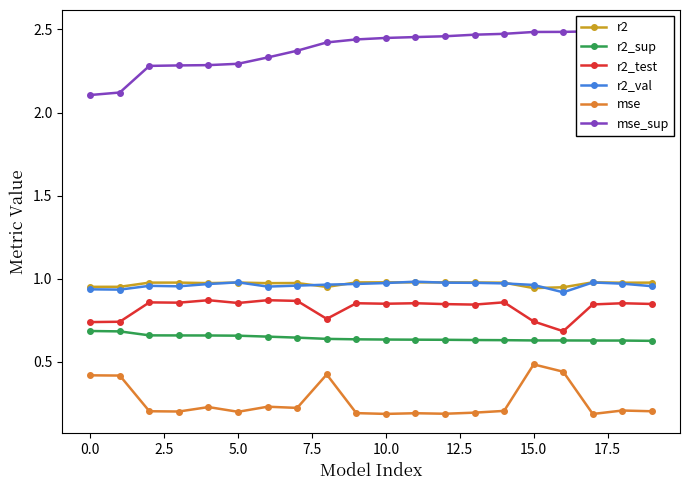

At 17, list the series in order from smallest to largest.

mse, r2_sup, r2_test, r2_val, r2, mse_sup